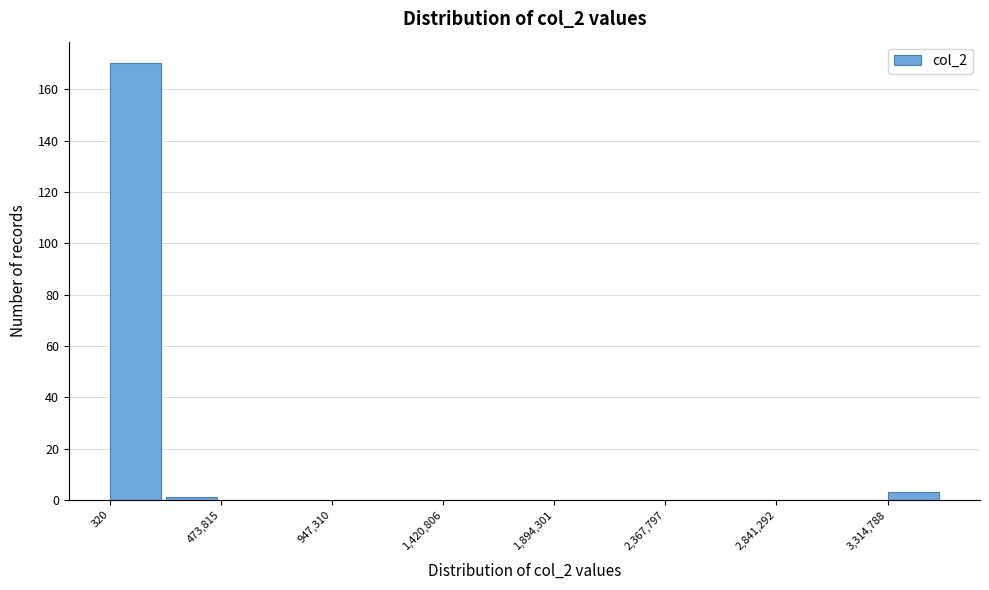

What is the height of the bar covering 3300000 to 3550000 on the x-axis? Neither the bar edges nor the heights are printed on the chart, so give them approximately, as read against the axes.

4